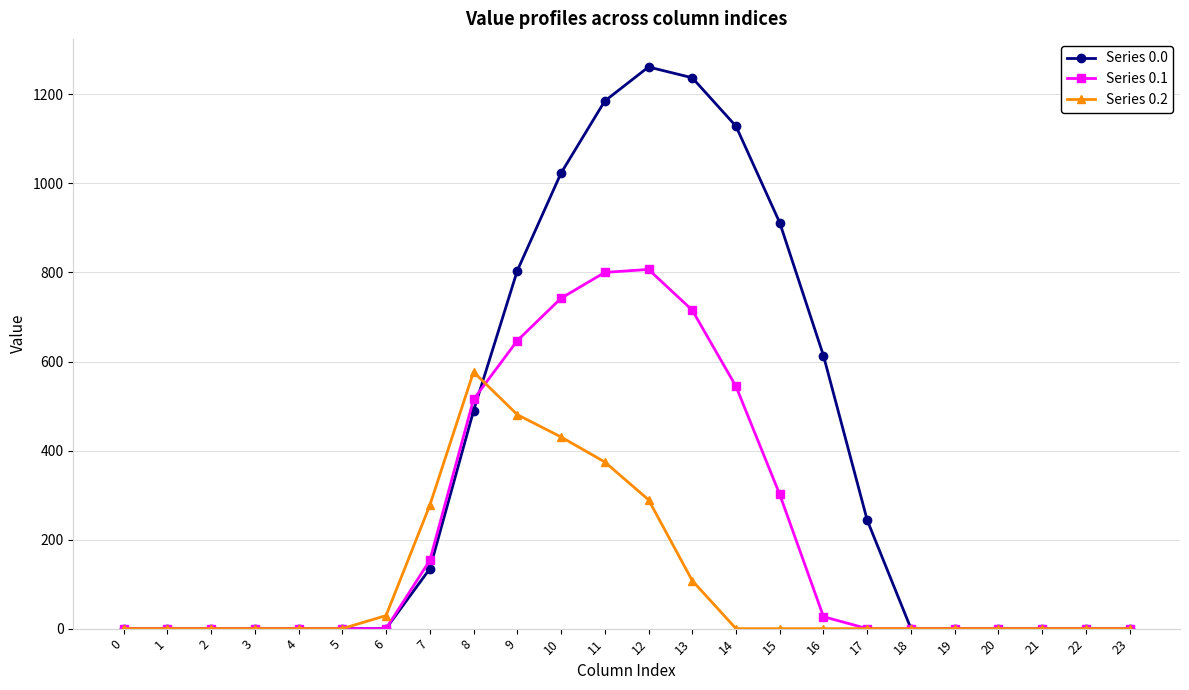

What is the sum of all Series 0.0 values?

9032.0